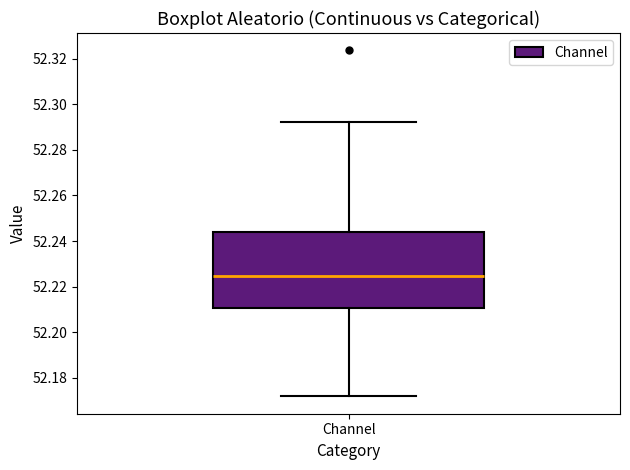

Read this box plot against the y-axis: the position of the median line, the range covered by the box, and the ends of both whiskers. The values are not printed on the chart, so give them approximately, as read against the axis.

median 52.224, box 52.210 to 52.244, whiskers 52.172 to 52.292